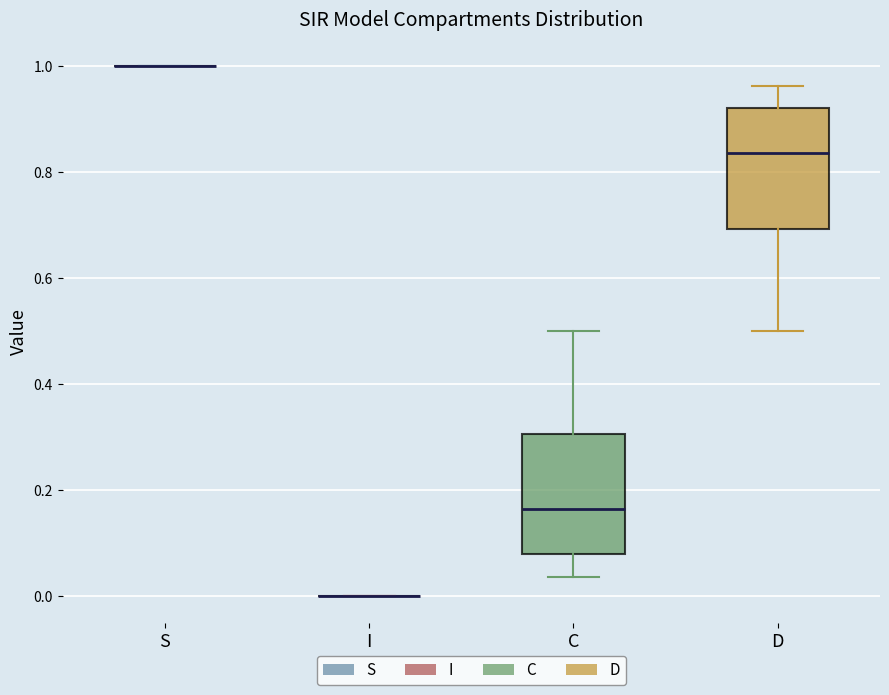

Reading left to right, read every box against the y-axis: the position of its median line, the range the box covers, and the ends of its whiskers. The values are not printed on the chart, so give them approximately, as read against the axis.

S: box collapsed to a line at 1.00, whiskers 1.00 to 1.00
I: box collapsed to a line at 0.00, whiskers 0.00 to 0.00
C: median 0.16, box 0.08 to 0.30, whiskers 0.04 to 0.50
D: median 0.84, box 0.70 to 0.92, whiskers 0.50 to 0.96